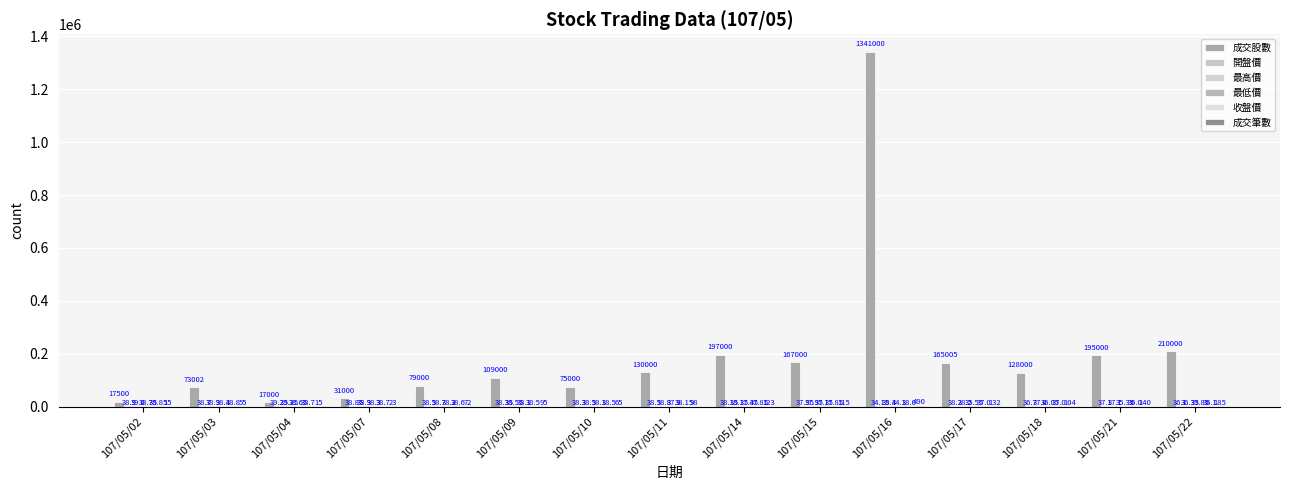

Count the number of data series in this chart.

6